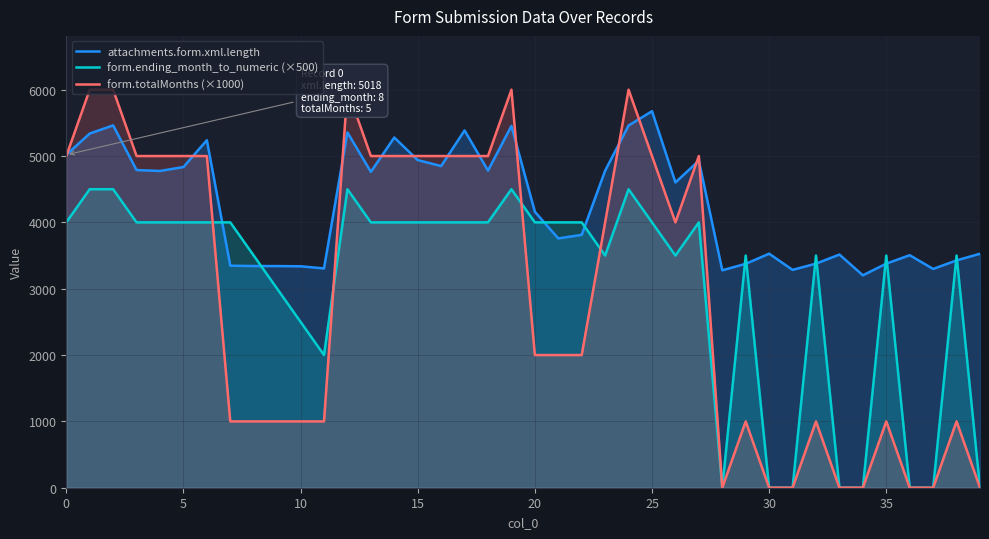

True or false: form.ending_month_to_numeric (×500) and form.totalMonths (×1000) cross at least once.

True